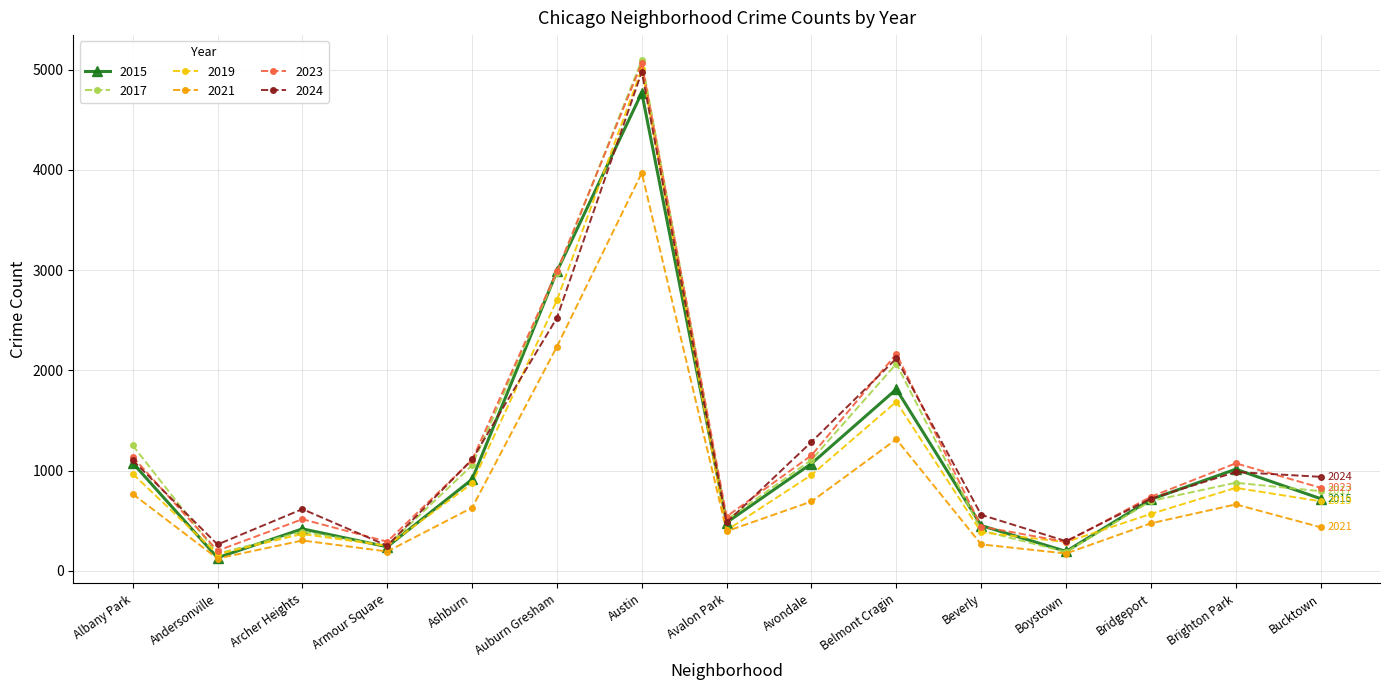

The value of 2015 at Auburn Gresham is 1848. True or false?

False